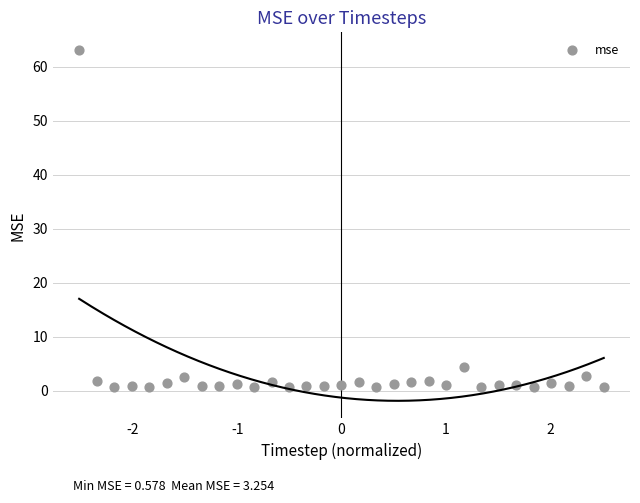

What is the range of Y values (max minus min)?

62.5